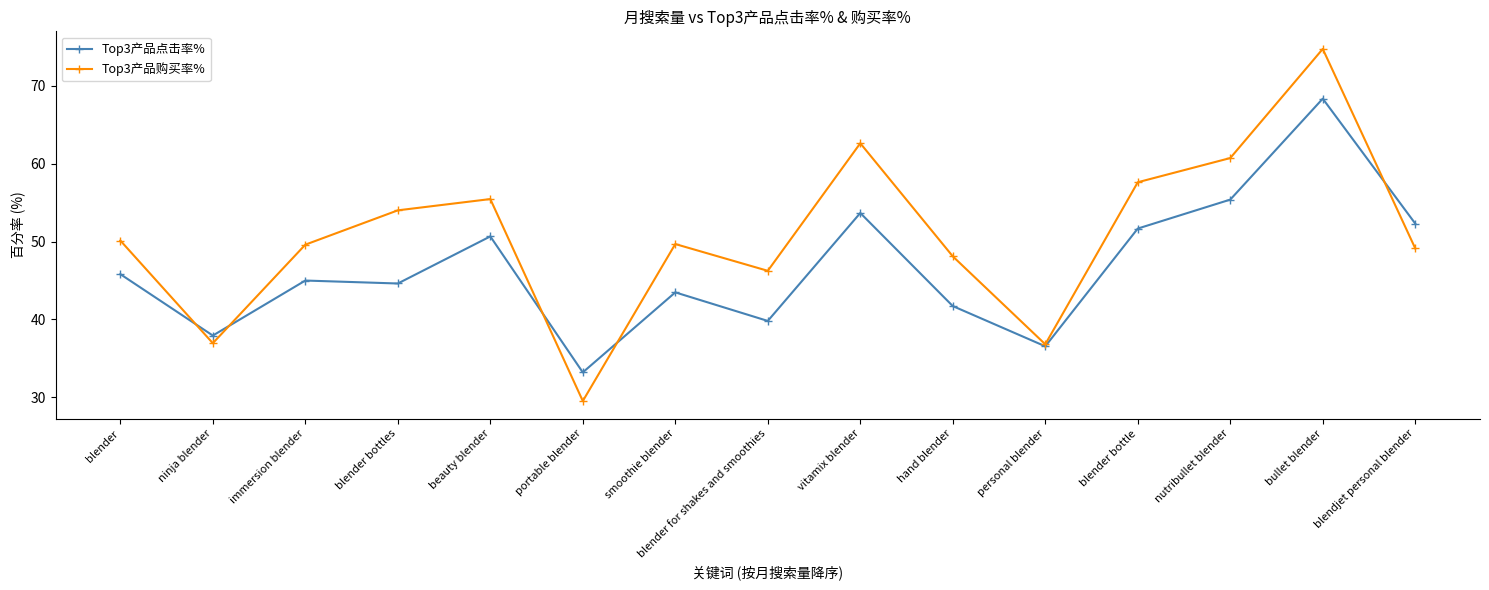

How many data points does each series have?

15